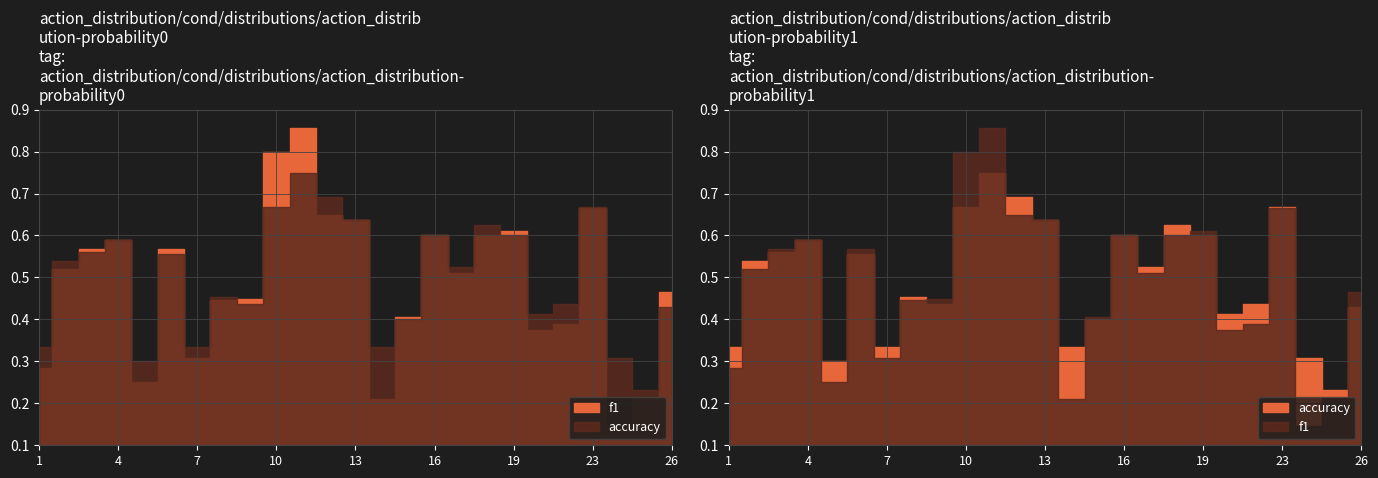

What is the sum of all accuracy values?

12.4